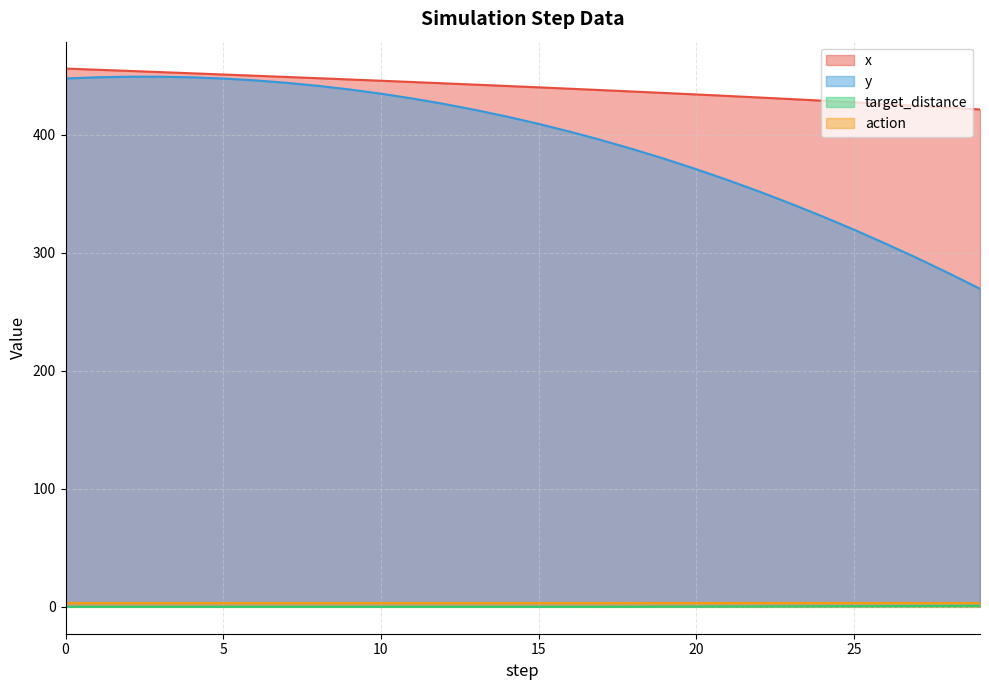

How many values in target_distance are above zero?

13